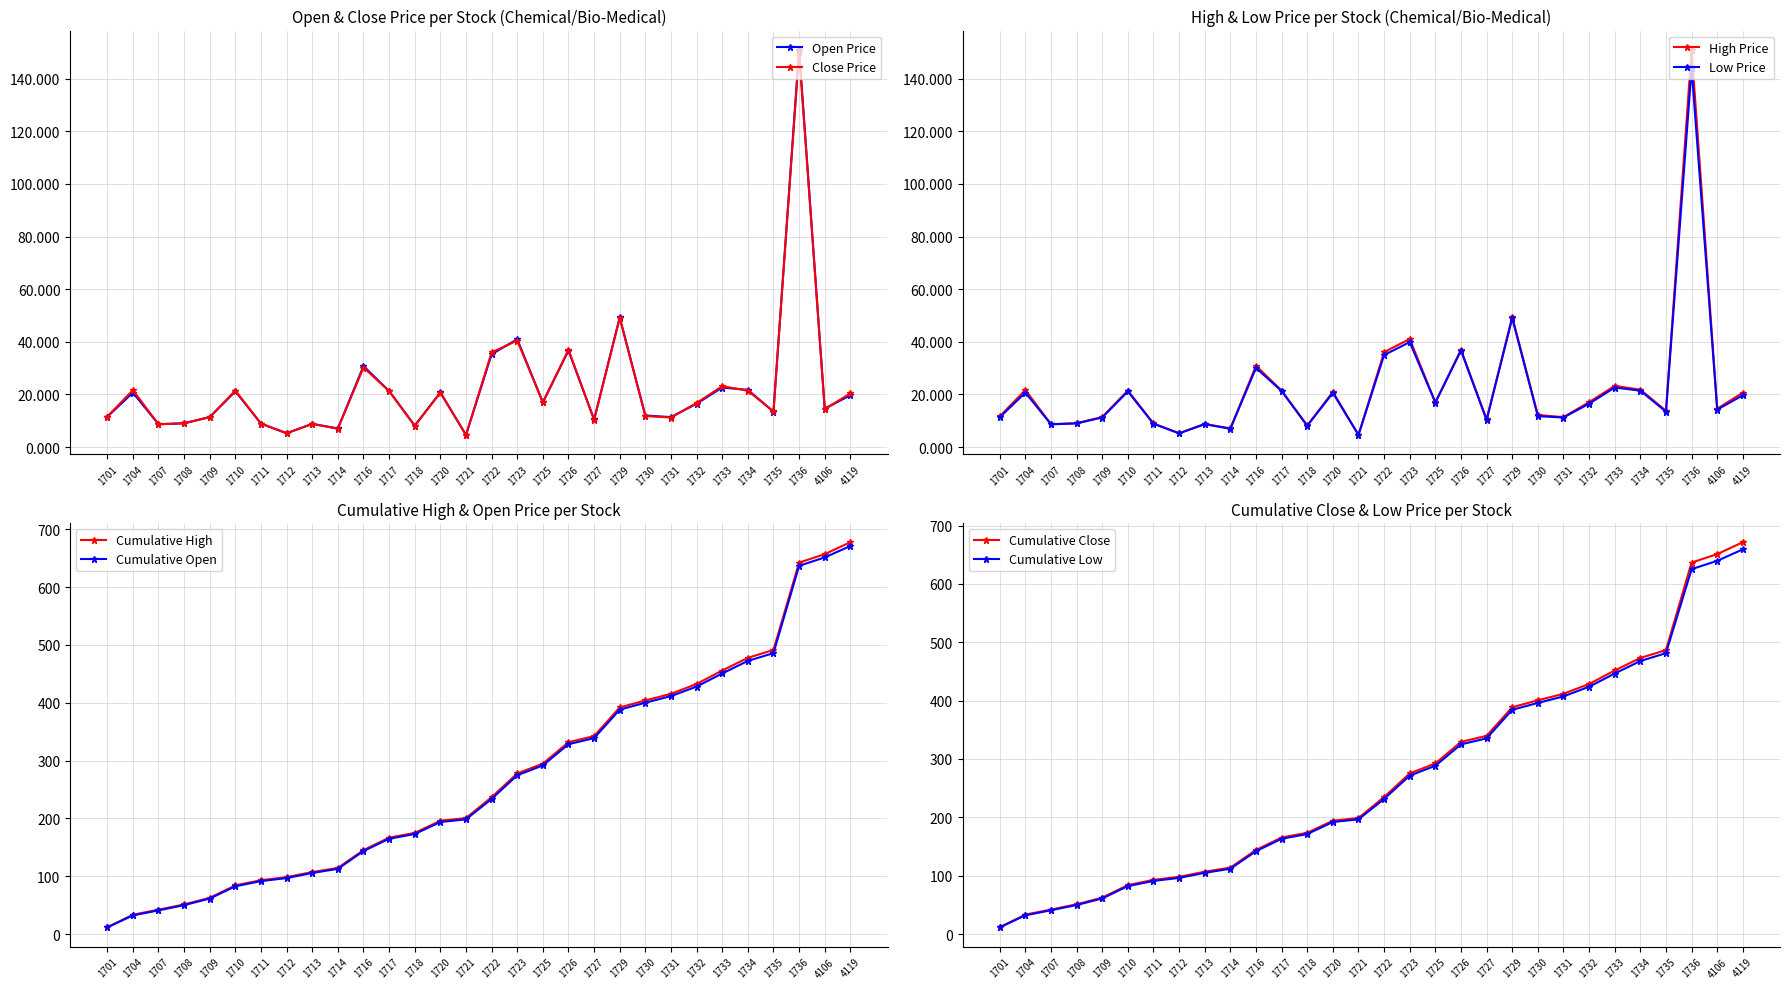

At which label is Close Price closest to 77?

1729